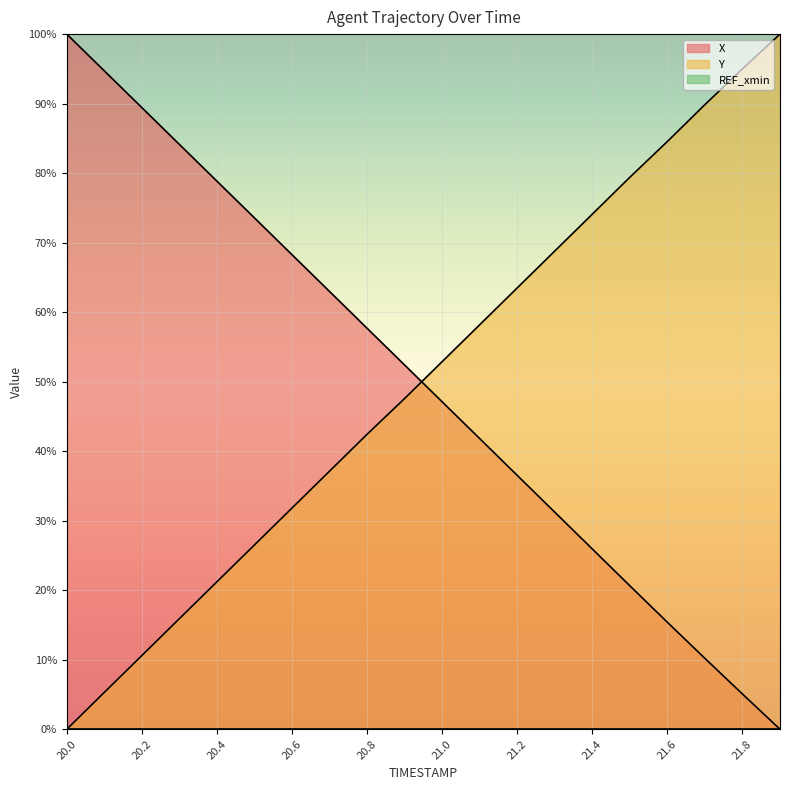

What is the average value of the X series?

49.8